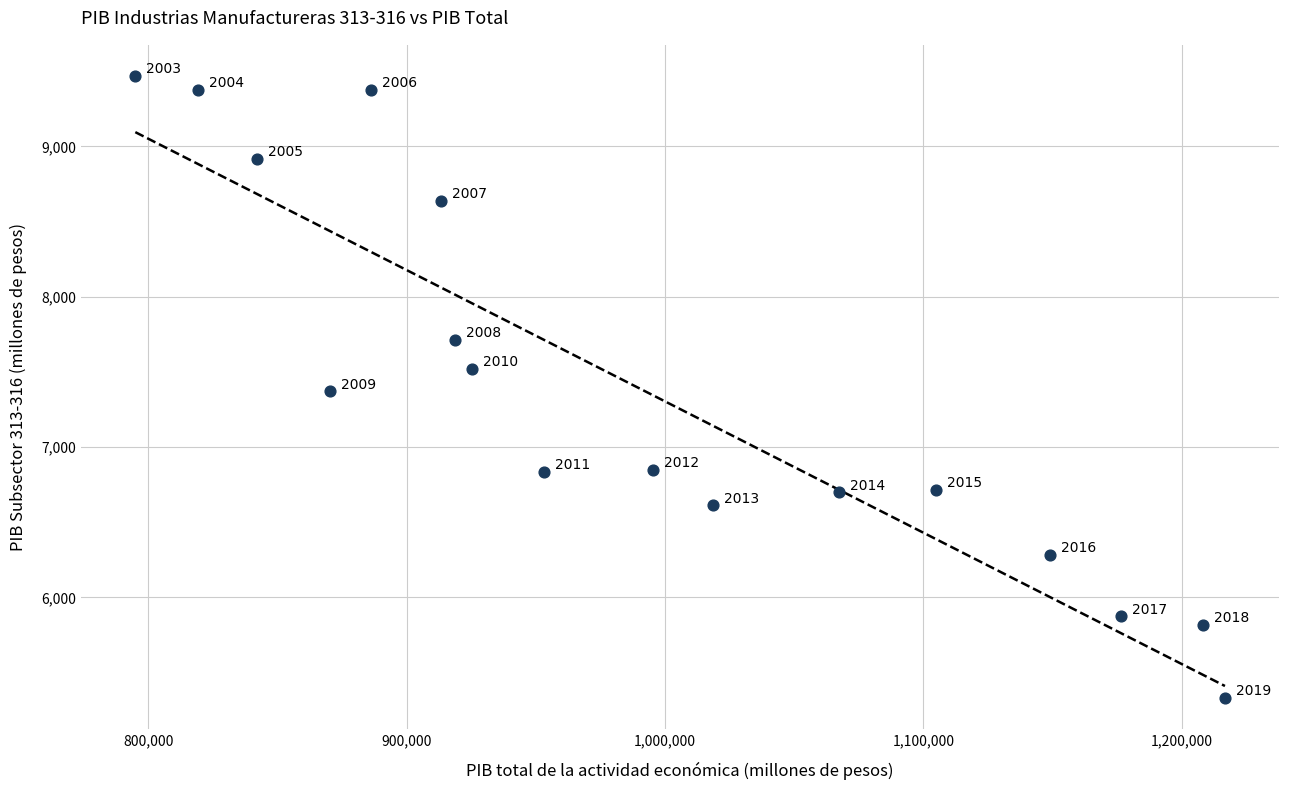

What is the range of Y values (max minus min)?

4137.5